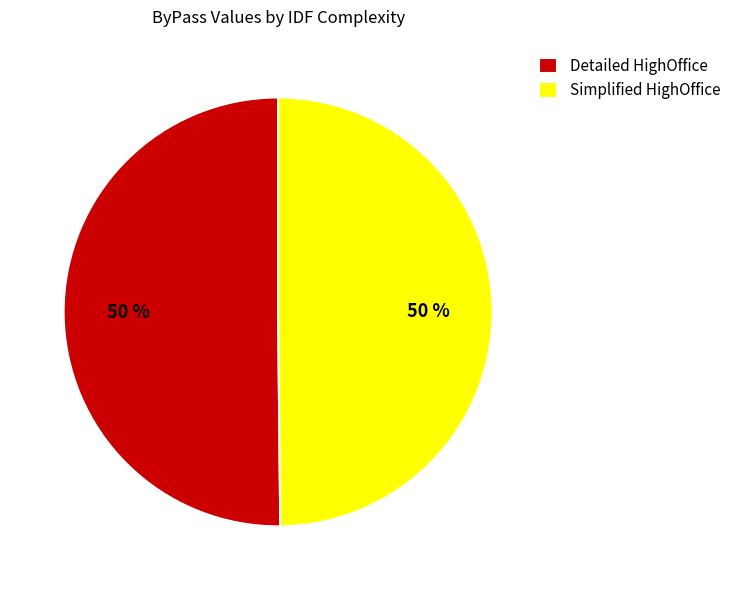

Is it true that Detailed HighOffice is 63% of the pie?

False